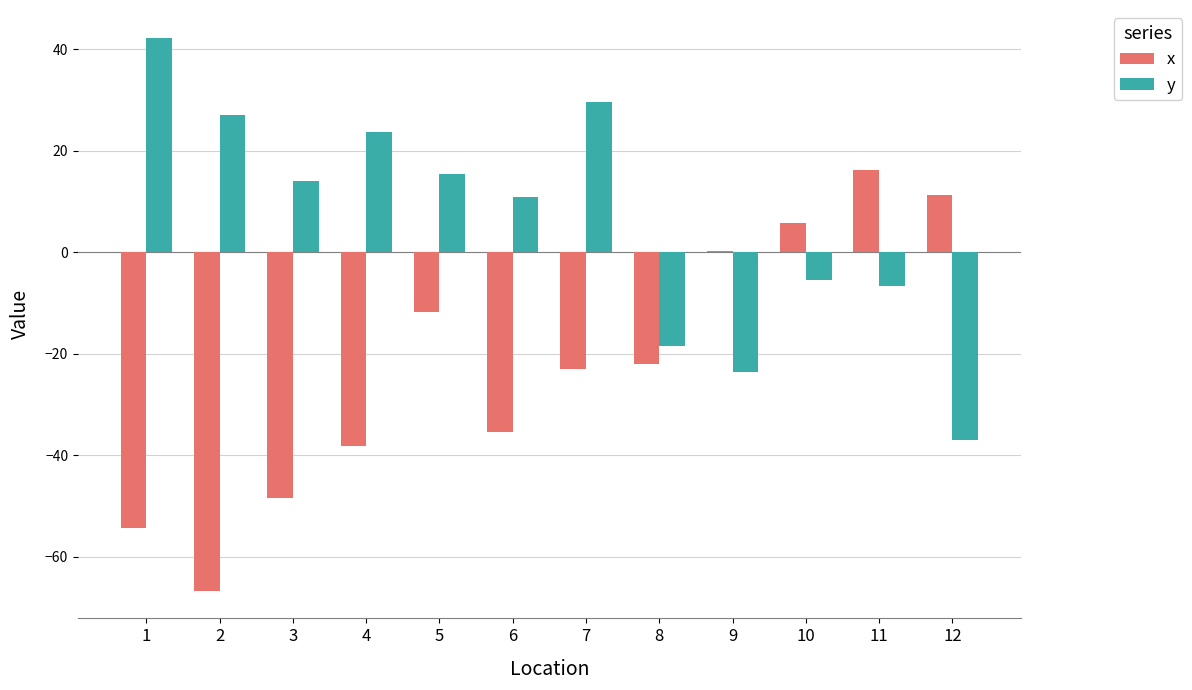

Is it true that y equals -18.4 at 8?

True